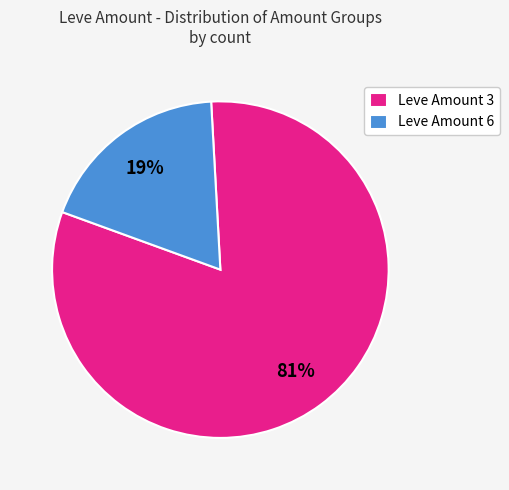

Is it true that Leve Amount 6 is 4% of the pie?

False